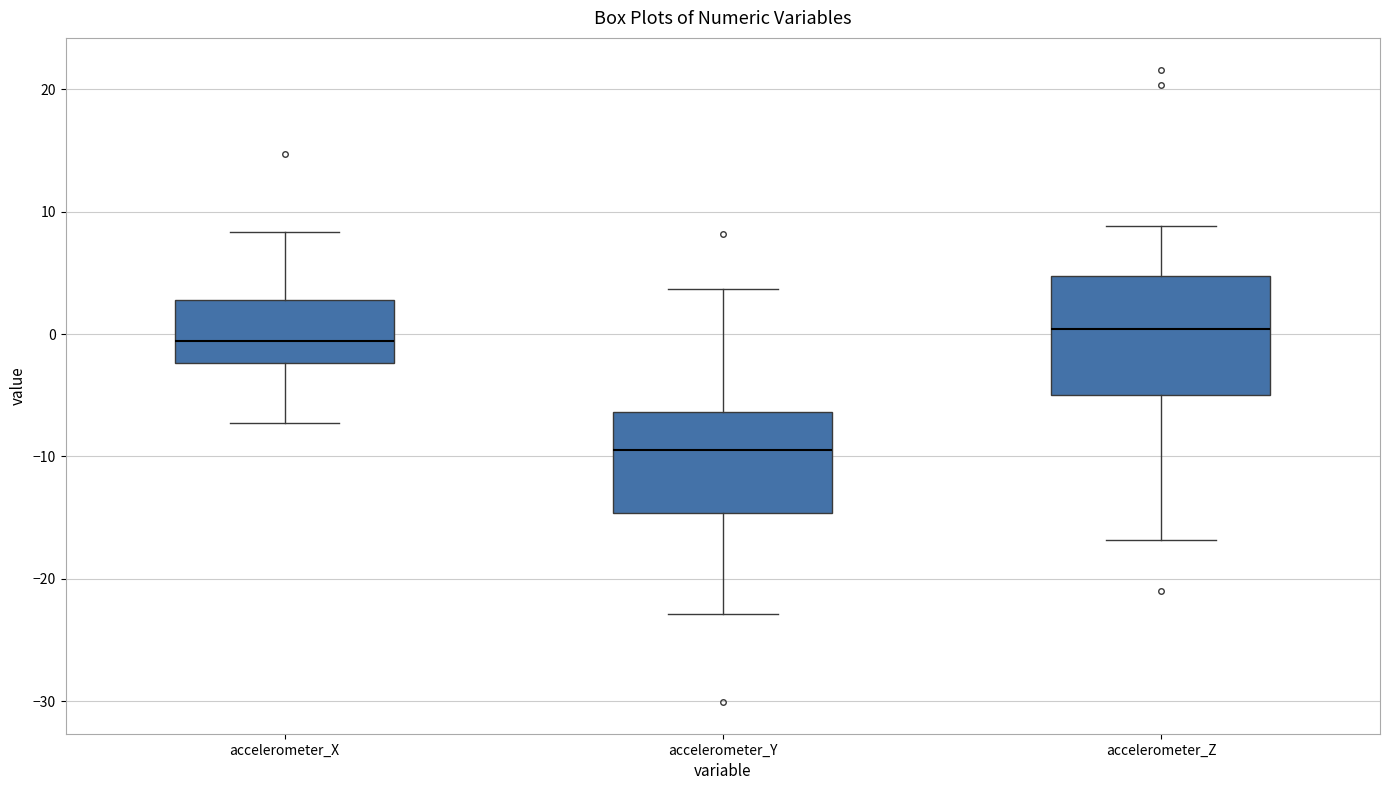

Which box has the highest median line?

accelerometer_Z